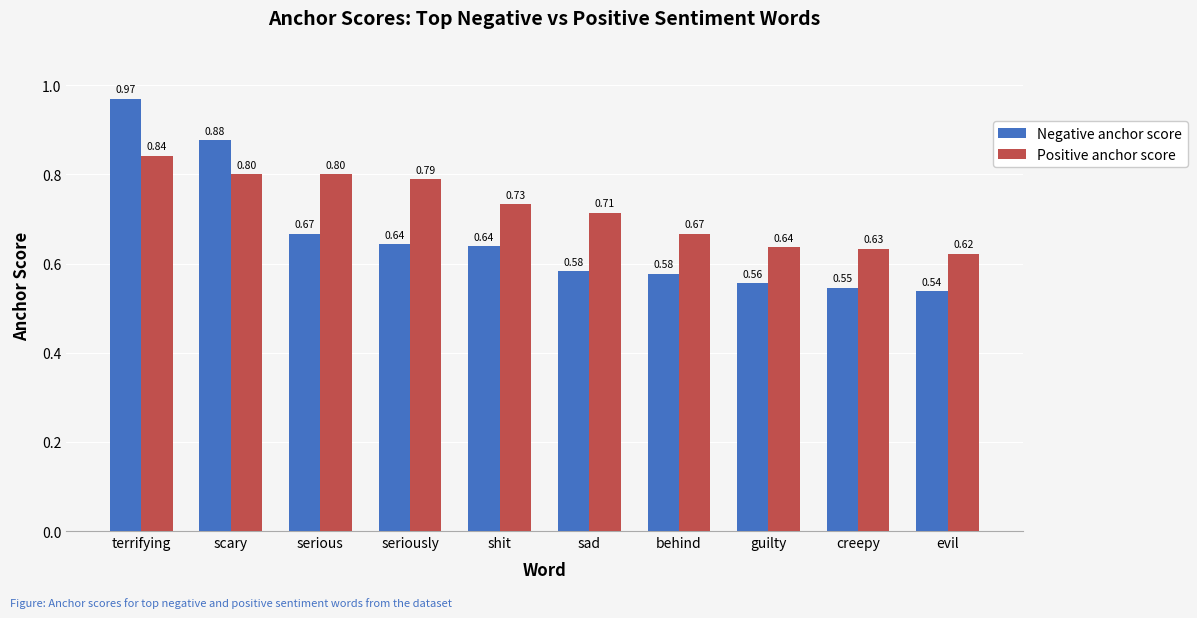

Which series has the widest spread of values?

Negative anchor score